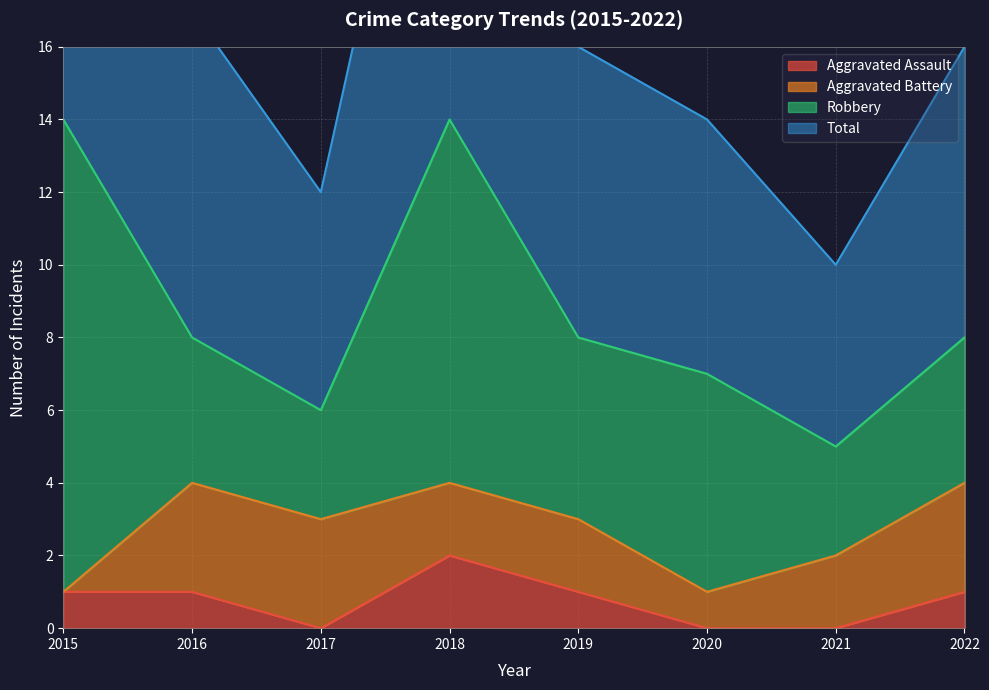

The value of Aggravated Assault at 2021 is 0. True or false?

True